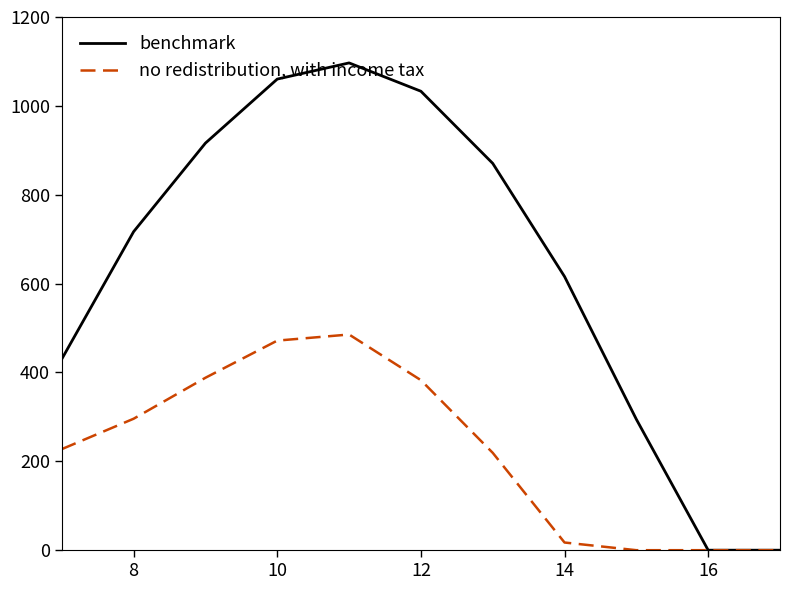

List the series in order of their peak value, highest first.

benchmark, no redistribution, with income tax